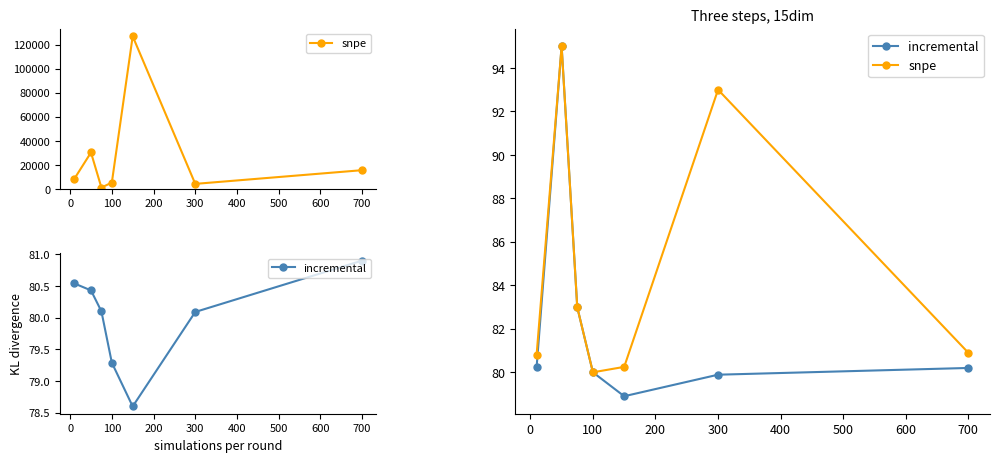

Does the chart display data point markers on the line(s)?

Yes